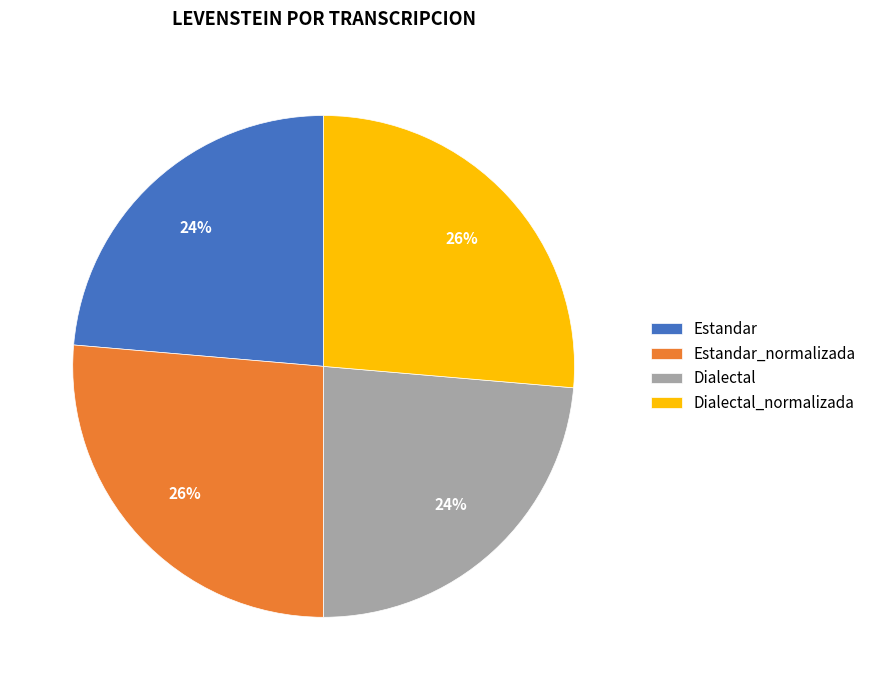

The Dialectal slice represents 24% of the pie. True or false?

True